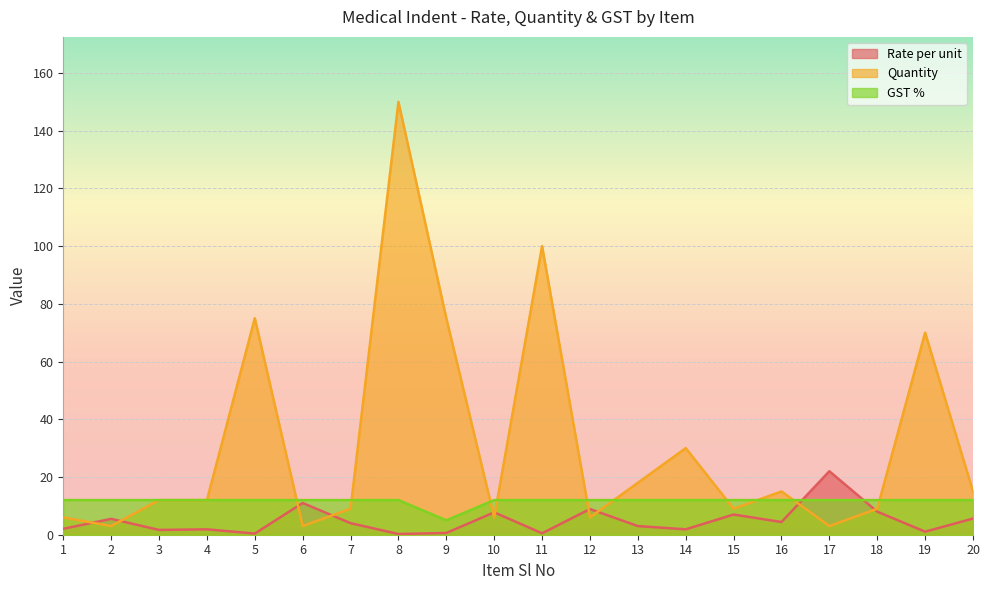

True or false: GST % has a value of 12.0 at 20.

True